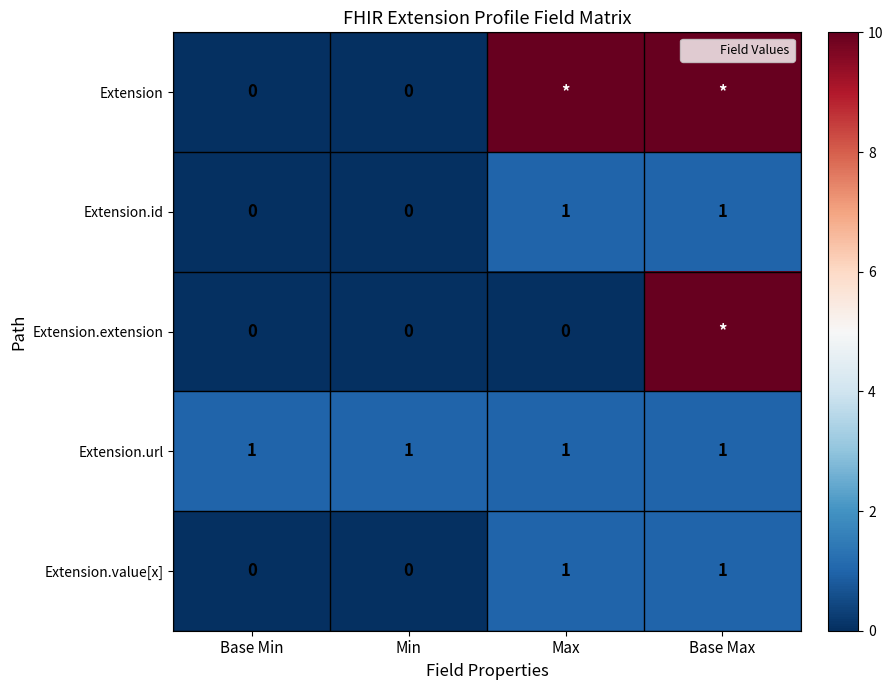

The Extension.extension series shows 43 at Base Max. True or false?

False